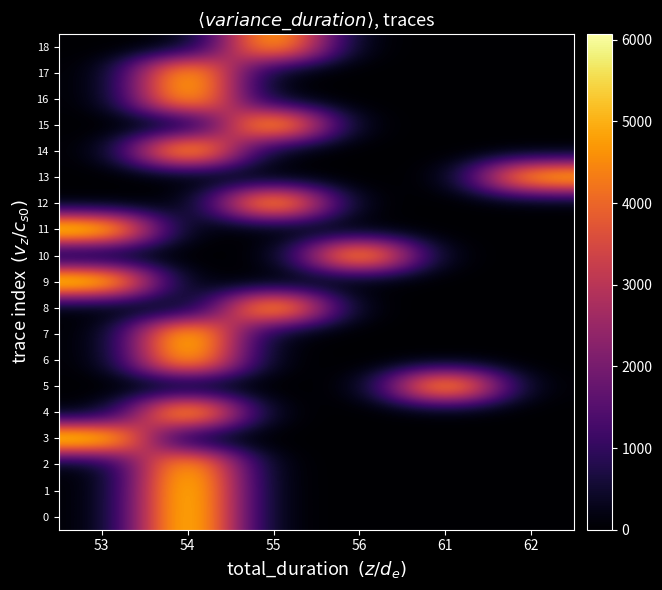

What is the difference between the highest and lowest values at 55?

5931.6